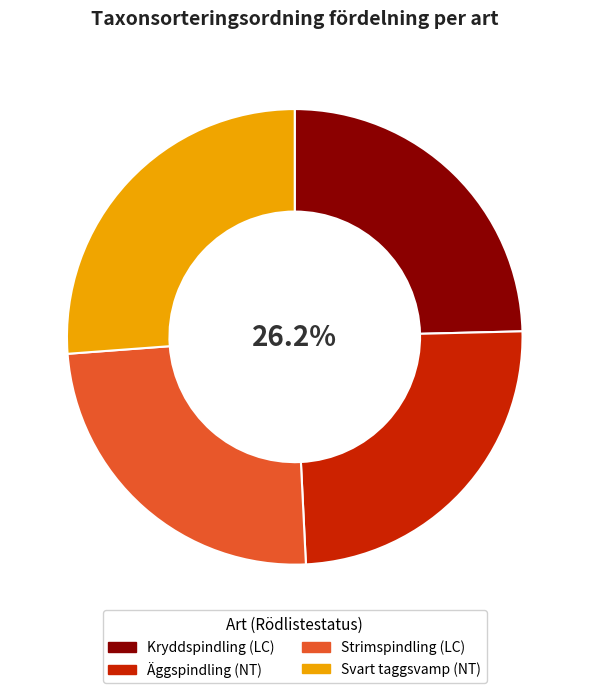

To the nearest percent, what is the difference between the Strimspindling and Svart taggsvamp slice percentages?

2%